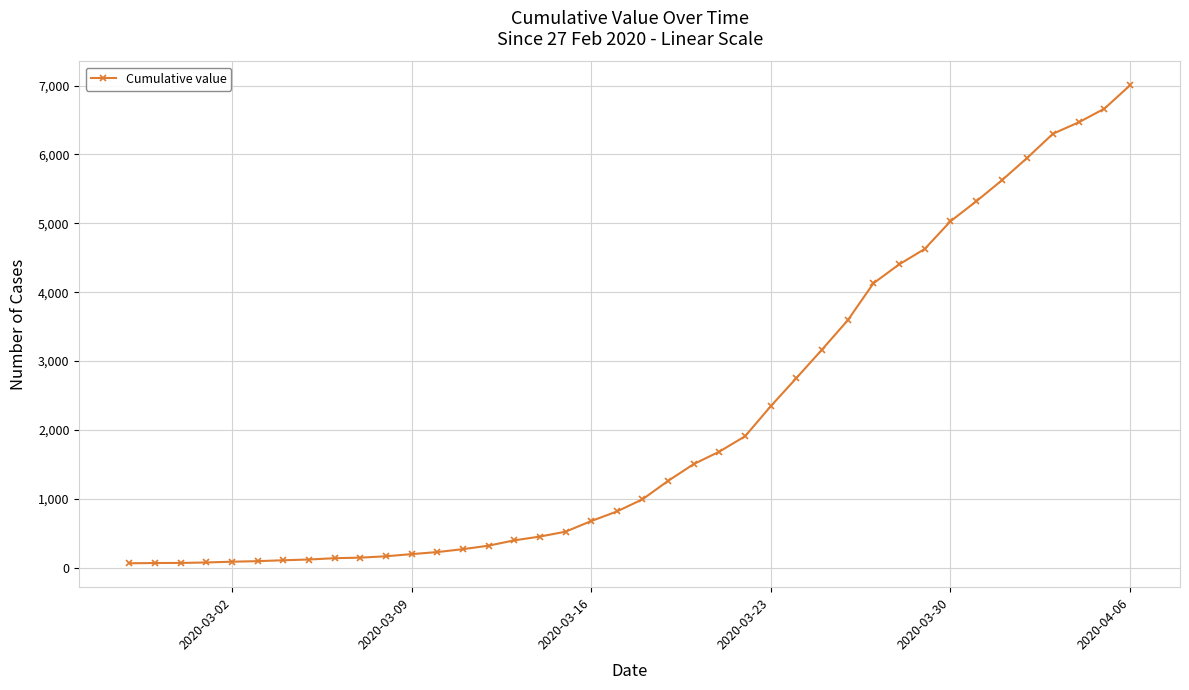

What is the maximum value shown in the chart?

7003